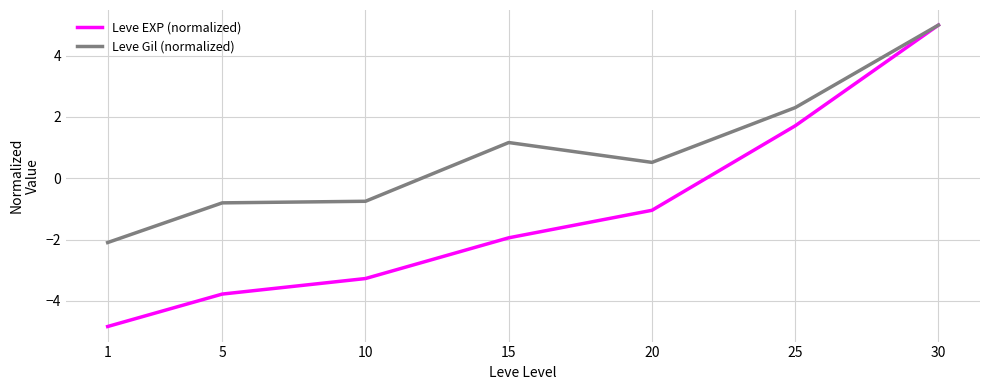

True or false: Leve Gil (normalized) has a value of -1.3 at 10.

False